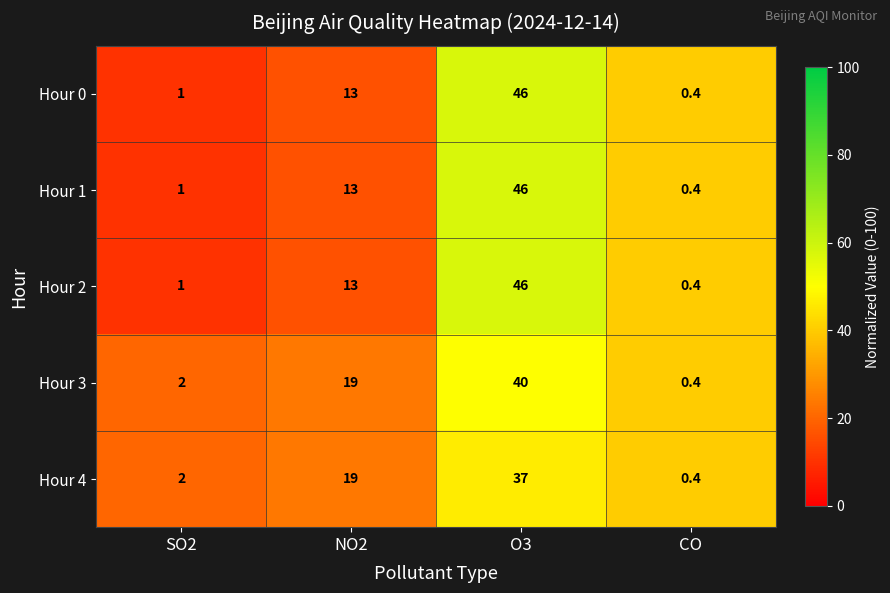

Count the number of categories in the chart.

4